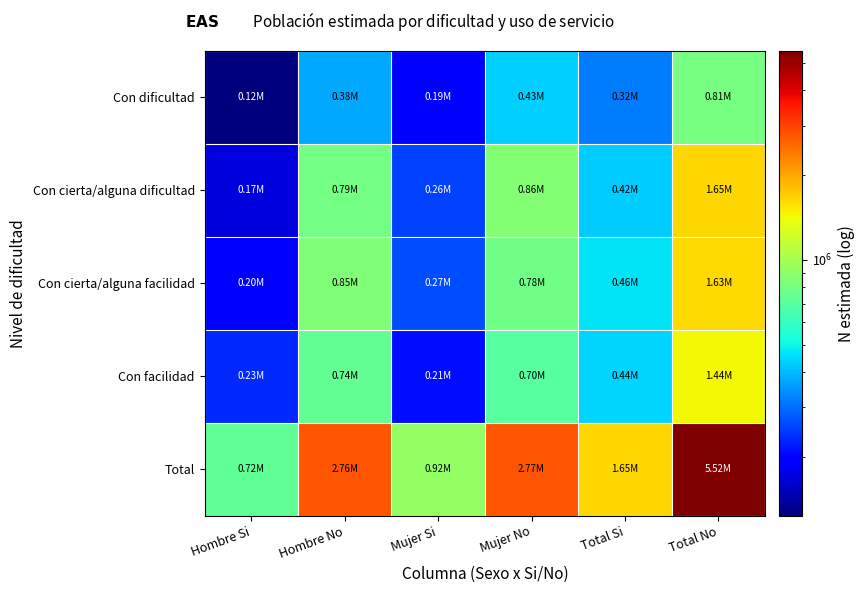

Reading left to right, what are all the values shown in this chart?

Con dificultad: Hombre Si=123390	Hombre No=375349	Mujer Si=192289	Mujer No=431291	Total Si=315679	Total No=806641
Con cierta/alguna dificultad: Hombre Si=169760	Hombre No=790377	Mujer Si=255046	Mujer No=859511	Total Si=424805	Total No=1649888
Con cierta/alguna facilidad: Hombre Si=198558	Hombre No=847921	Mujer Si=265581	Mujer No=779837	Total Si=464139	Total No=1627758
Con facilidad: Hombre Si=232295	Hombre No=741664	Mujer Si=208385	Mujer No=697411	Total Si=440680	Total No=1439075
Total: Hombre Si=724003	Hombre No=2755311	Mujer Si=921301	Mujer No=2768050	Total Si=1645303	Total No=5523362